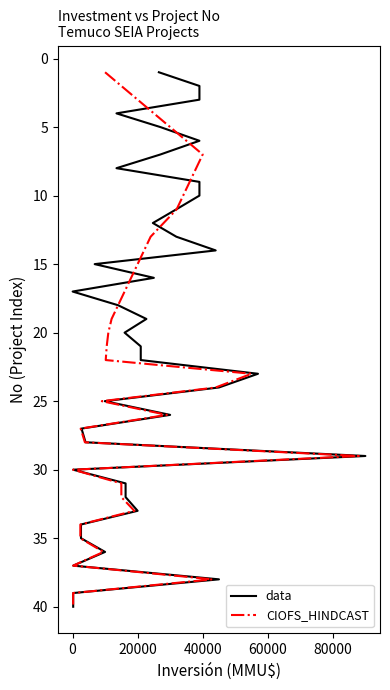

At how many categories does at least one series exceed 4?

36